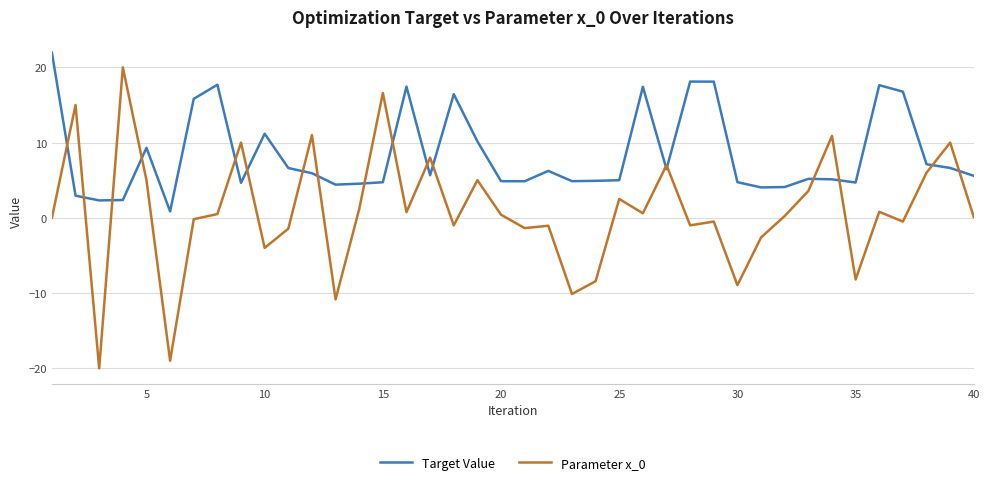

Rank the series by their average value, from highest to lowest.

Target Value, Parameter x_0